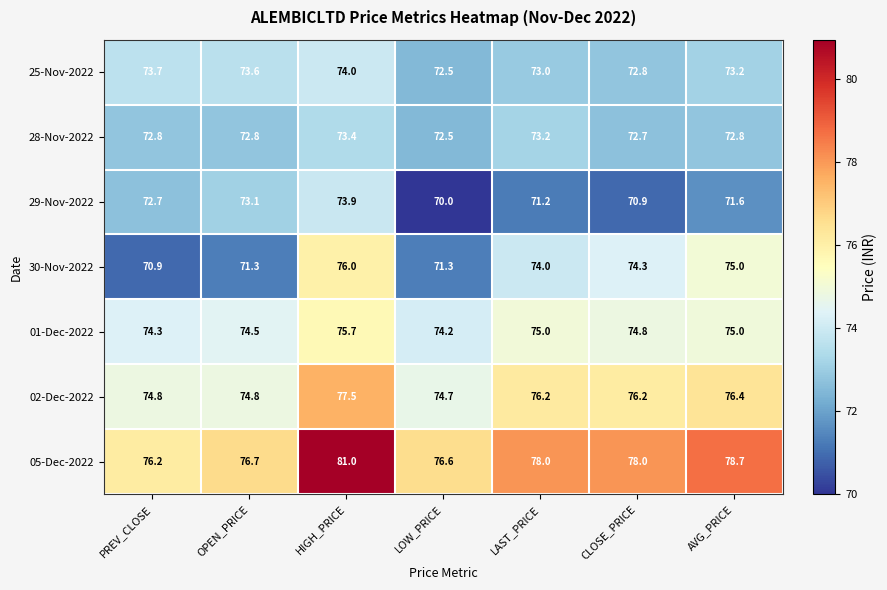

What is the difference between the second highest and minimum values in the 29-Nov-2022 series?

3.1